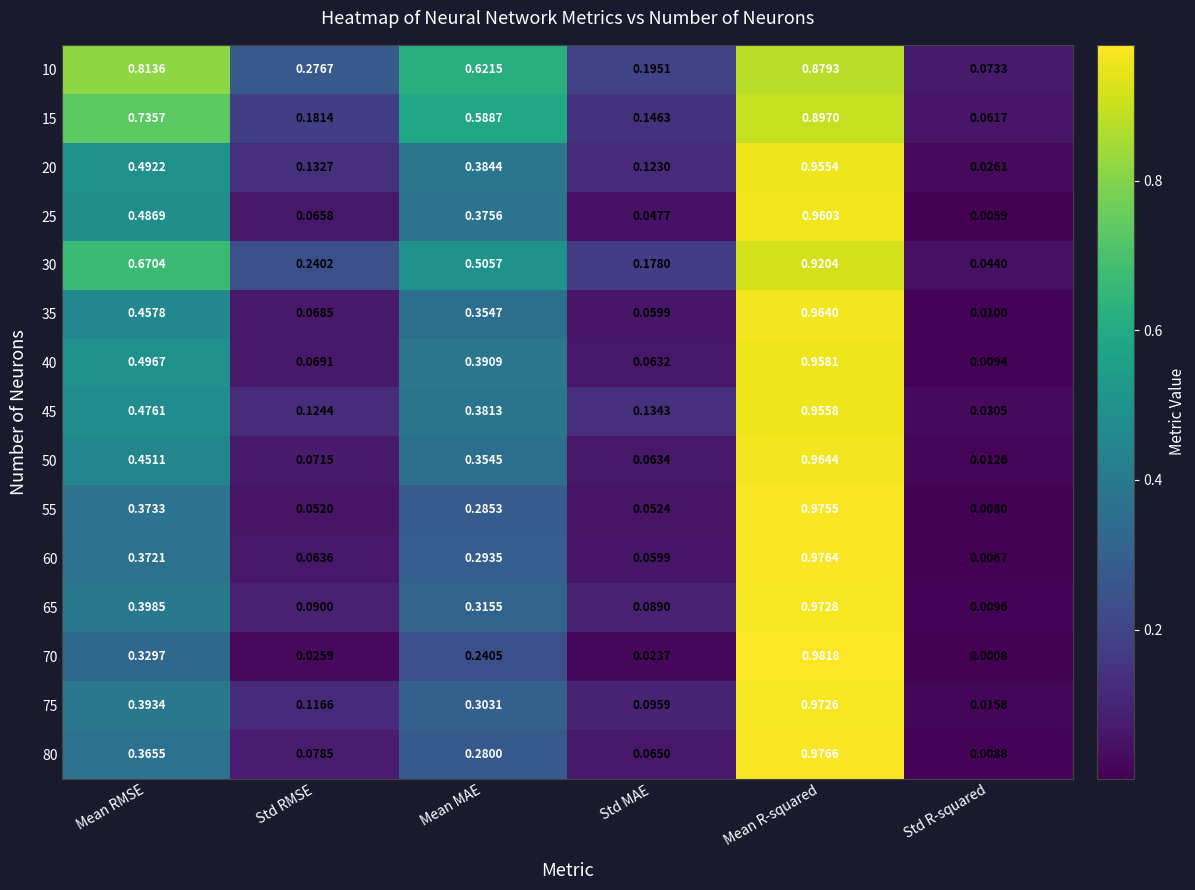

At which label is 20 closest to 0?

Std R-squared